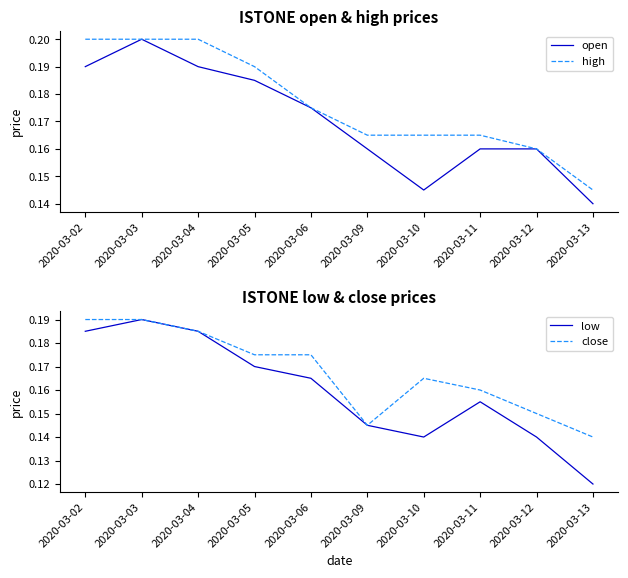

Is the value of high at 2020-03-06 greater than the value of low at 2020-03-02?

No